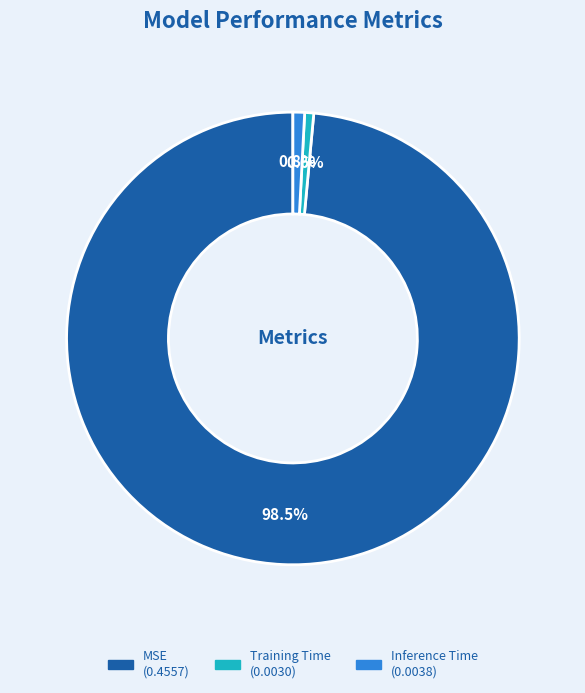

Which category has the biggest portion of the pie?

MSE